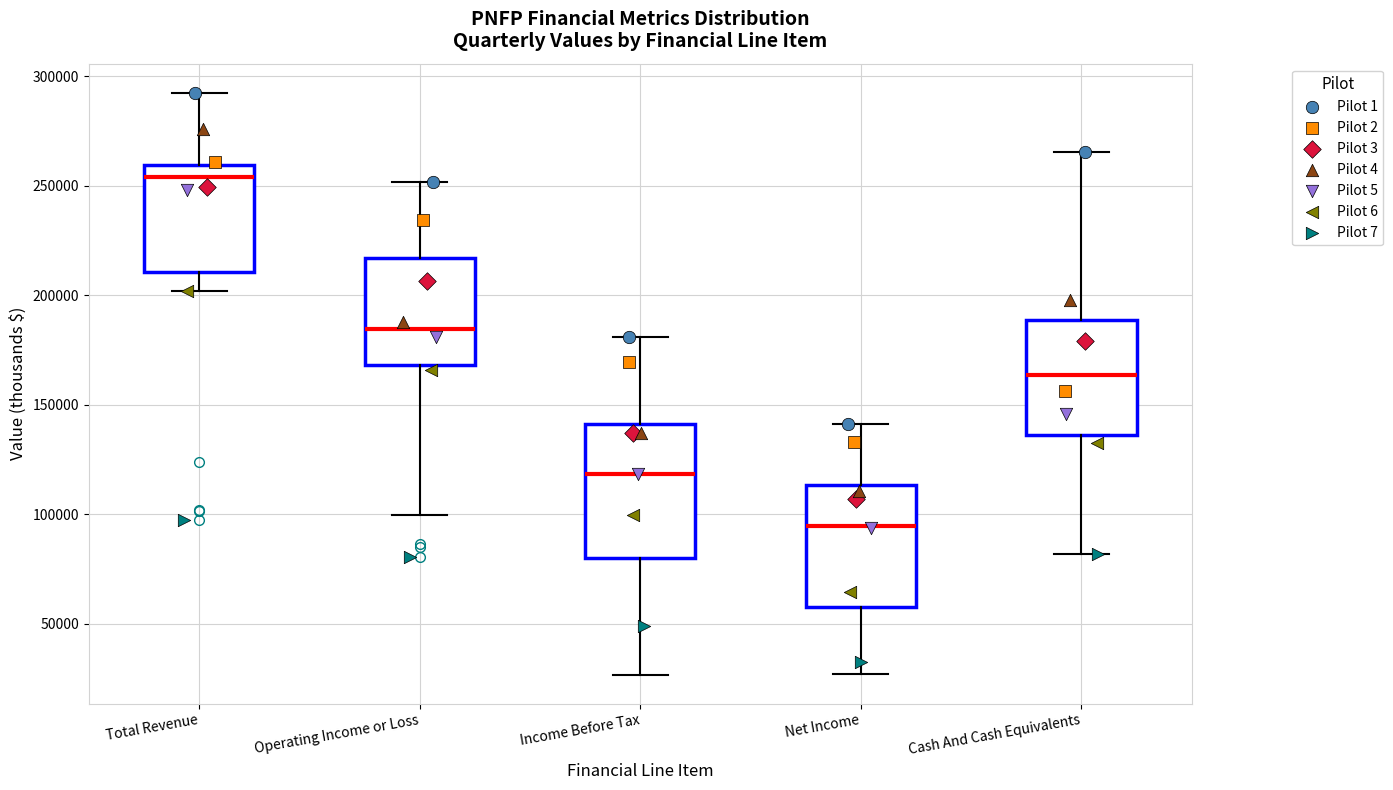

Which box has the highest median line?

Total Revenue